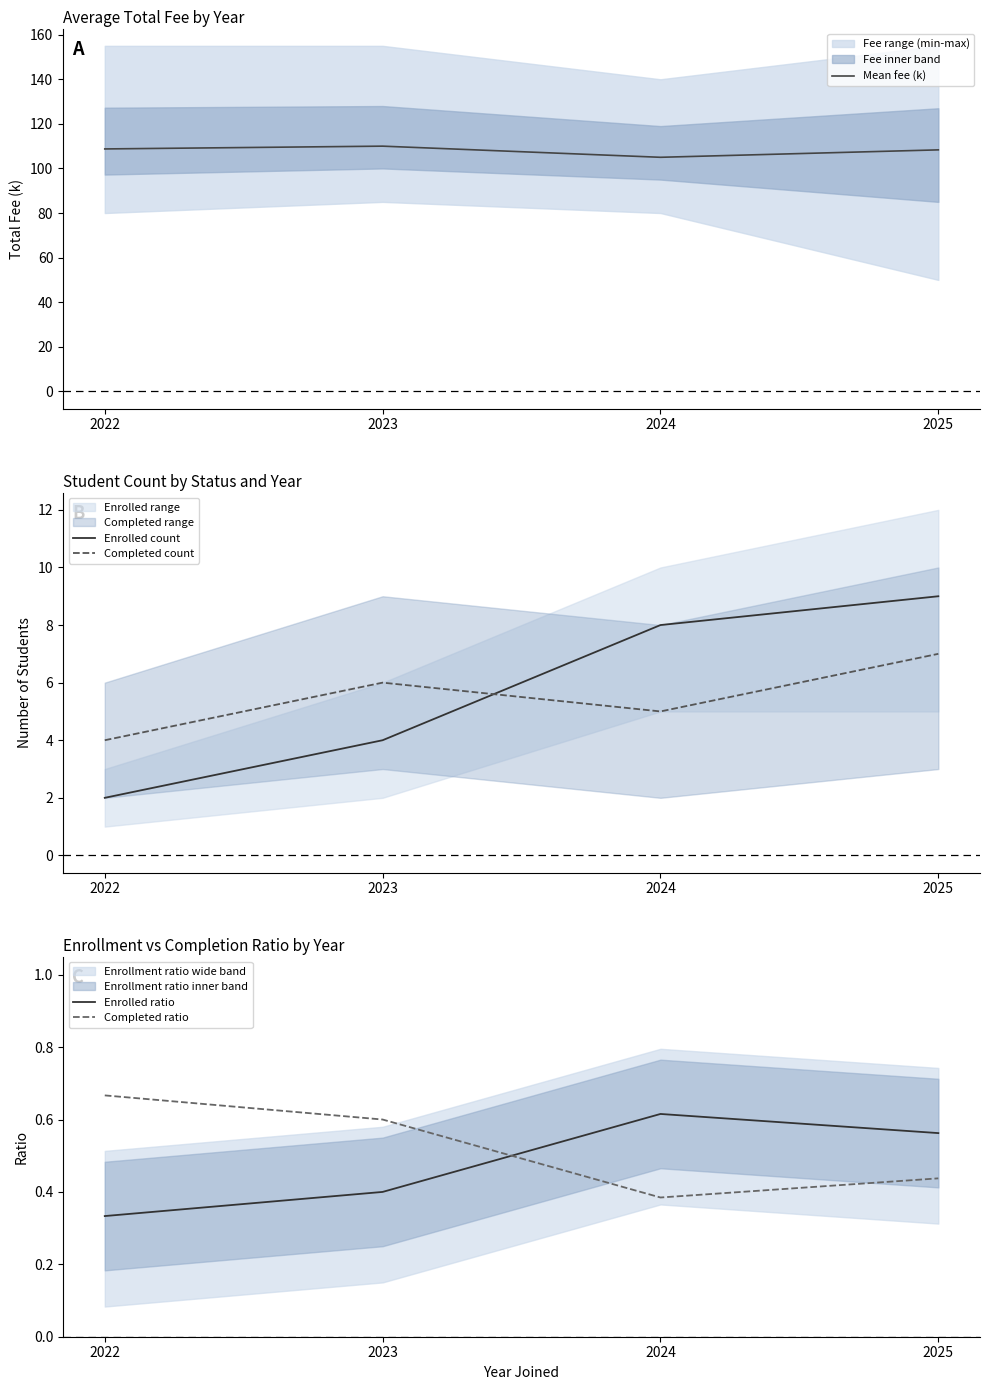

Does the chart display data point markers on the line(s)?

No